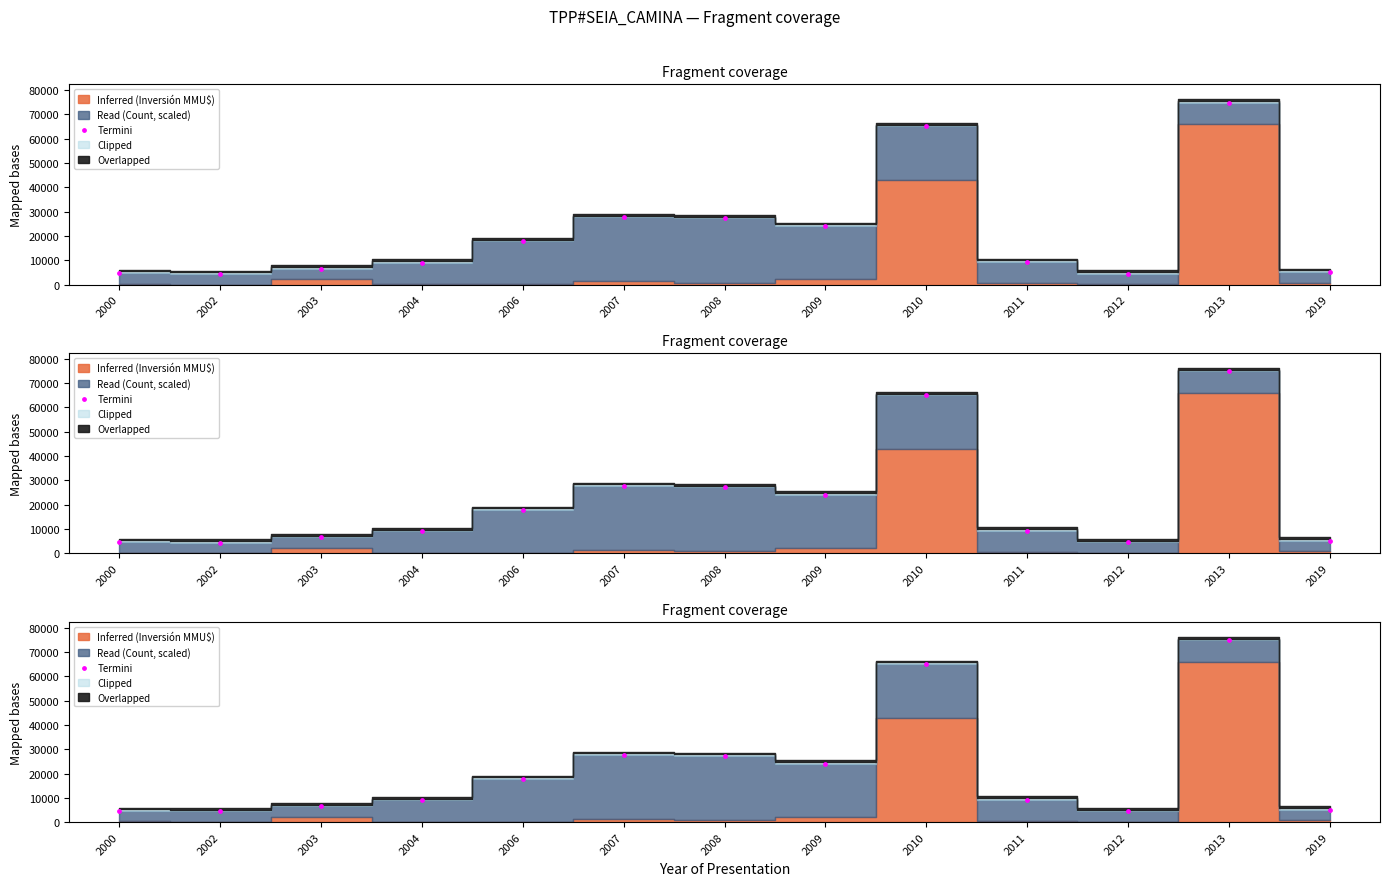

What is the change in value from 2003 to 2006?

+11312.4